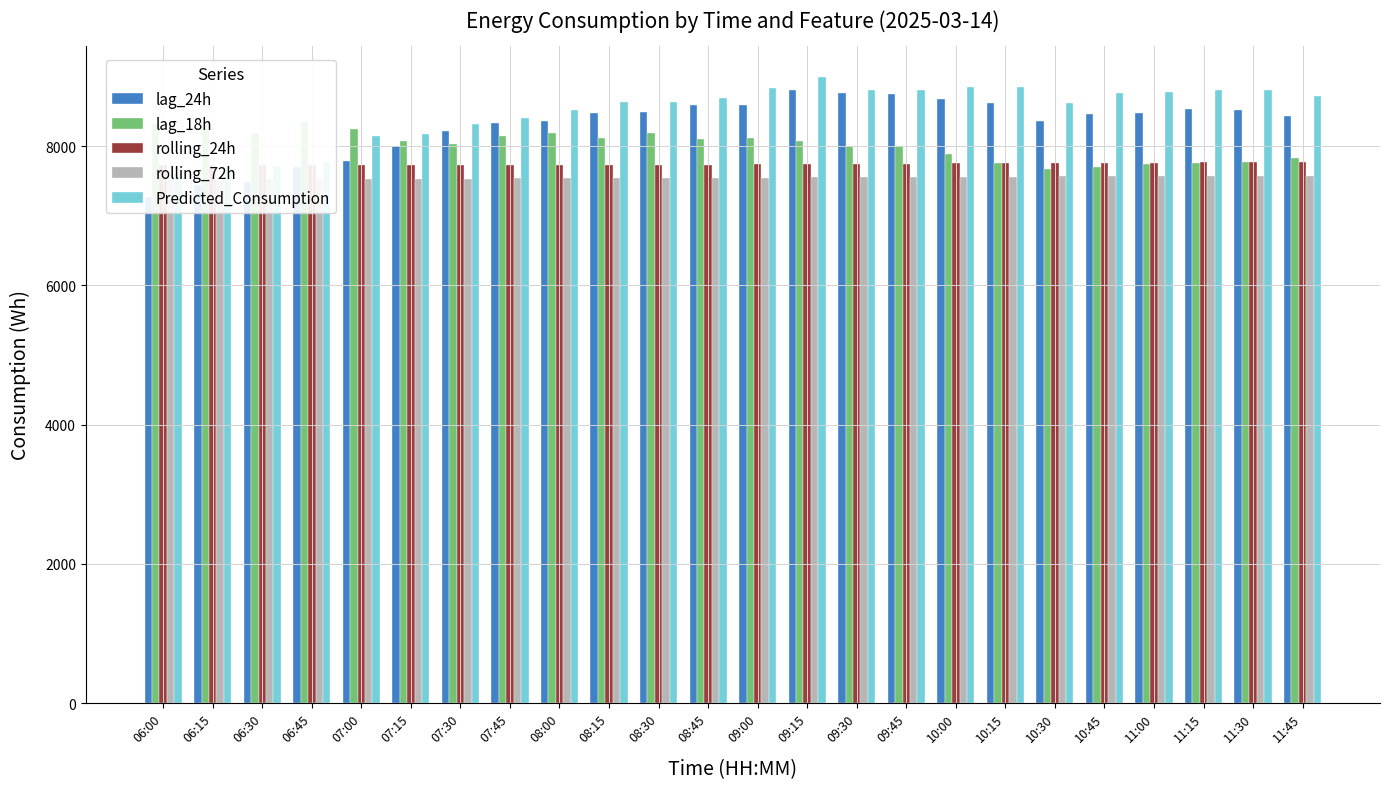

Are the bars horizontal?

No